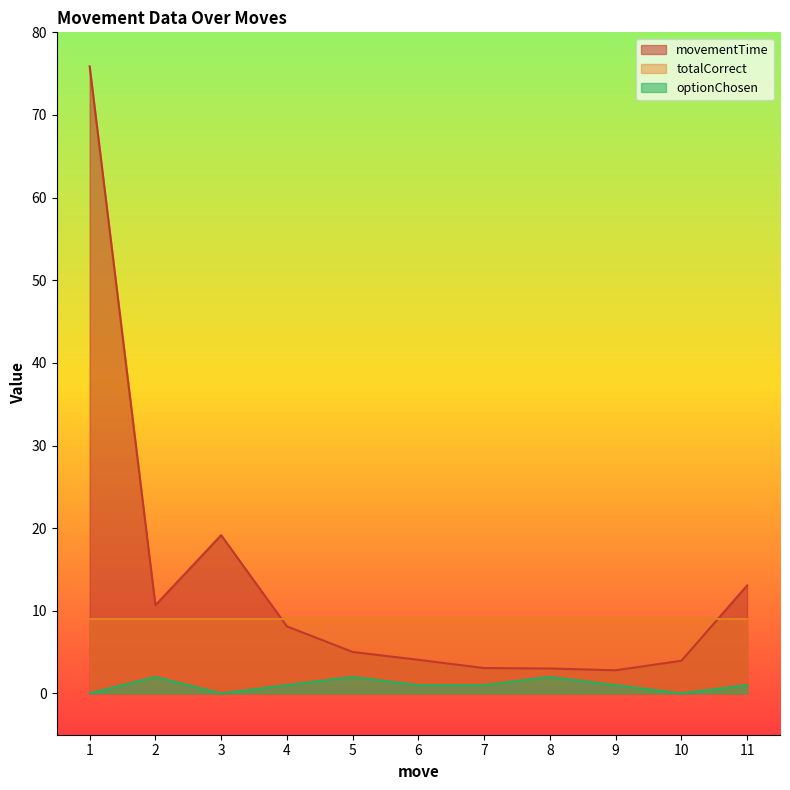

Count the optionChosen values in the range 0 to 2.

11